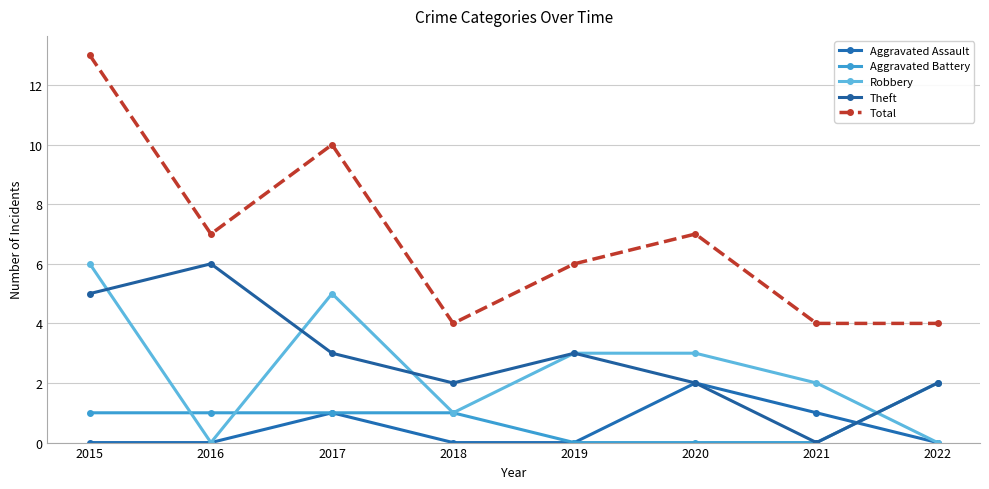

Count the Aggravated Battery values in the range 0 to 1.

7